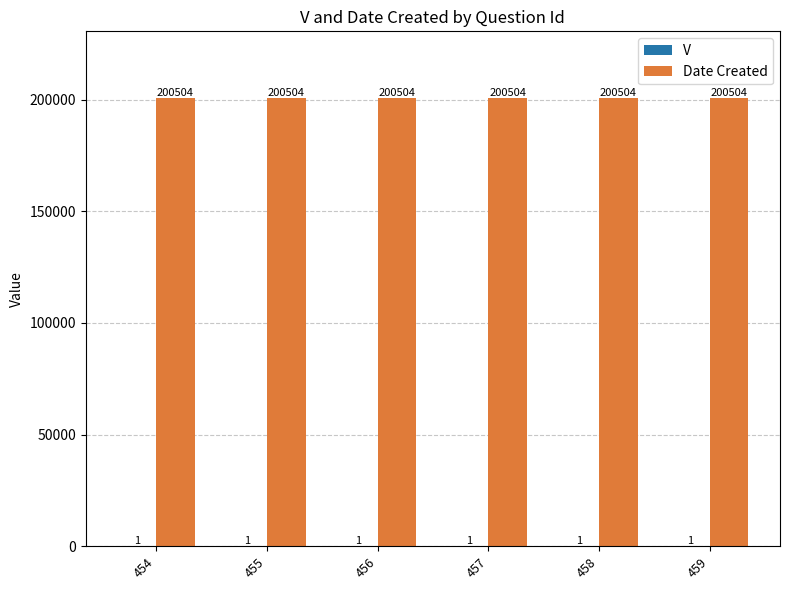

What value does the Date Created series have at 458?

200504